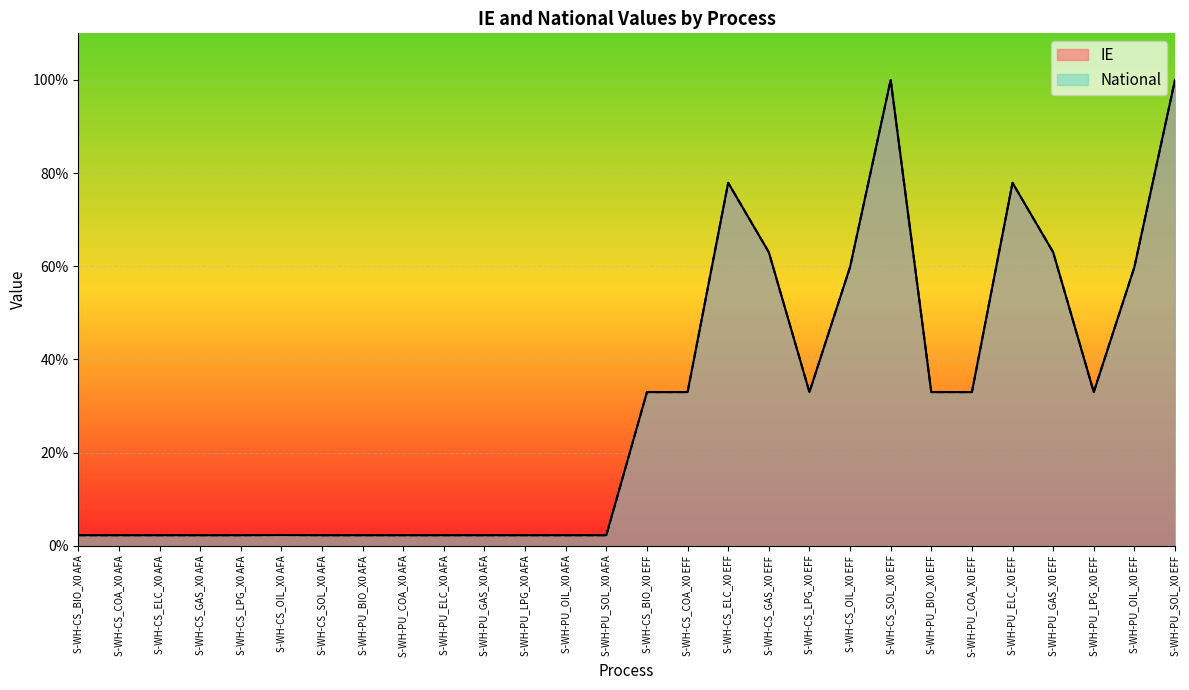

What are all the series names shown in the legend?

IE, National